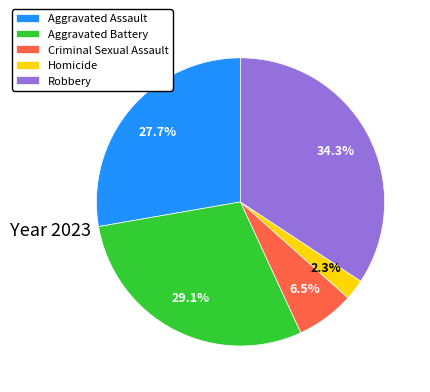

Does Homicide represent more than half of the total?

No